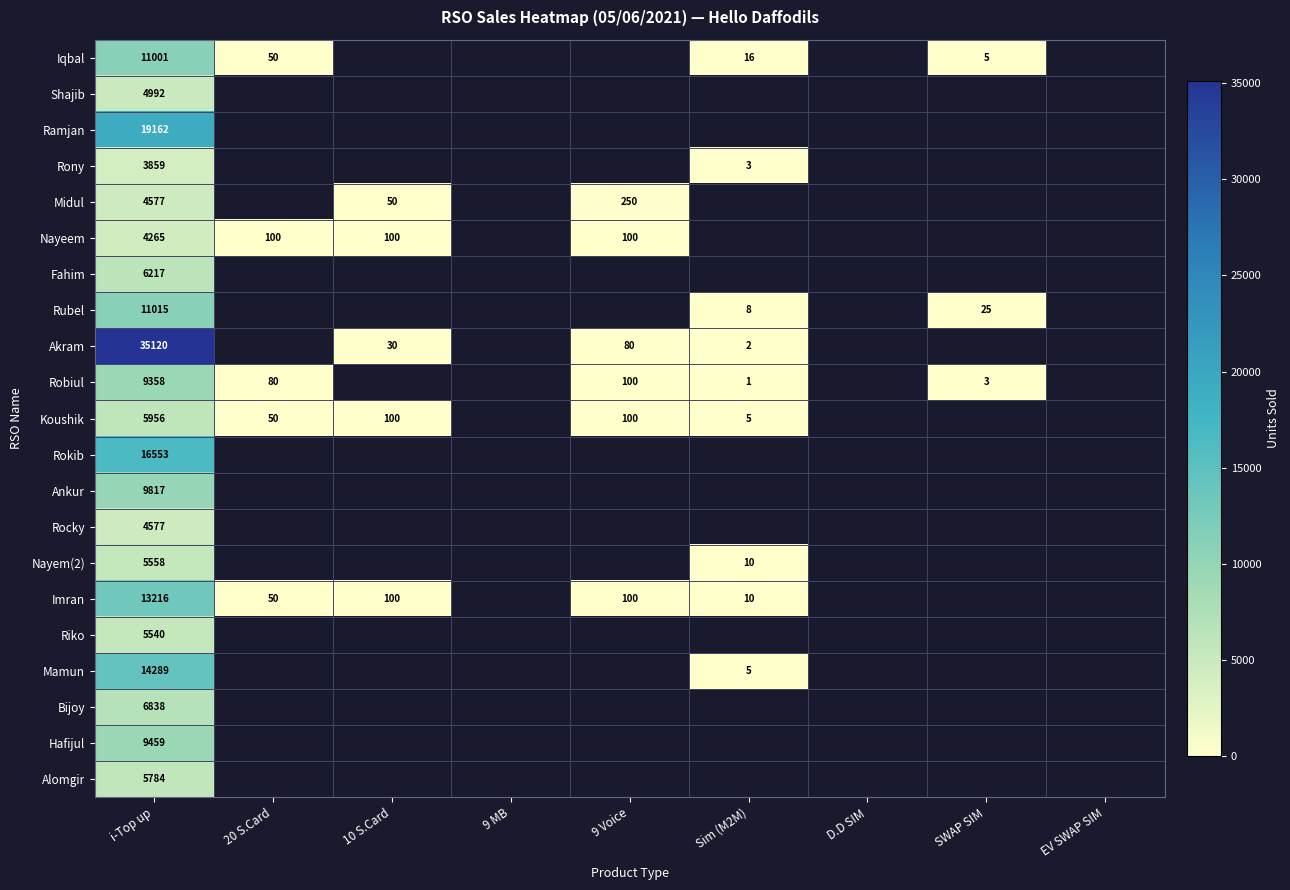

The value of Koushik at 9 Voice is 100.0. True or false?

True